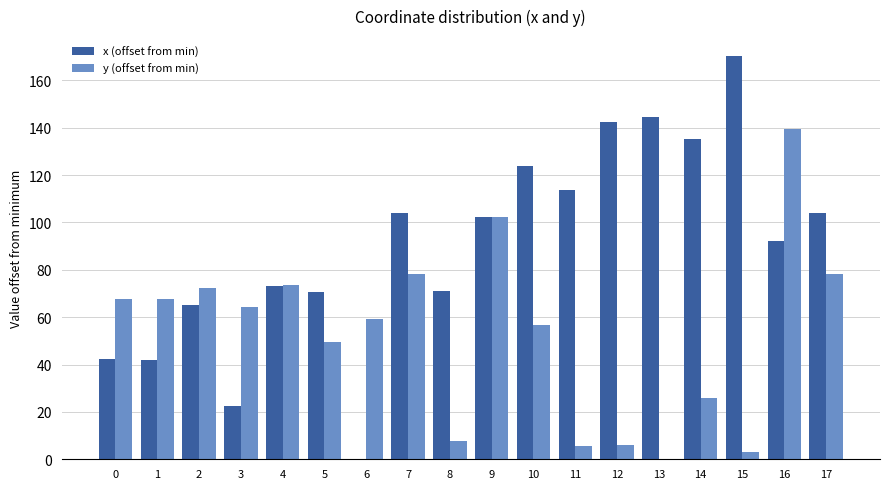

Which series has the largest total across all categories?

x (offset from min)